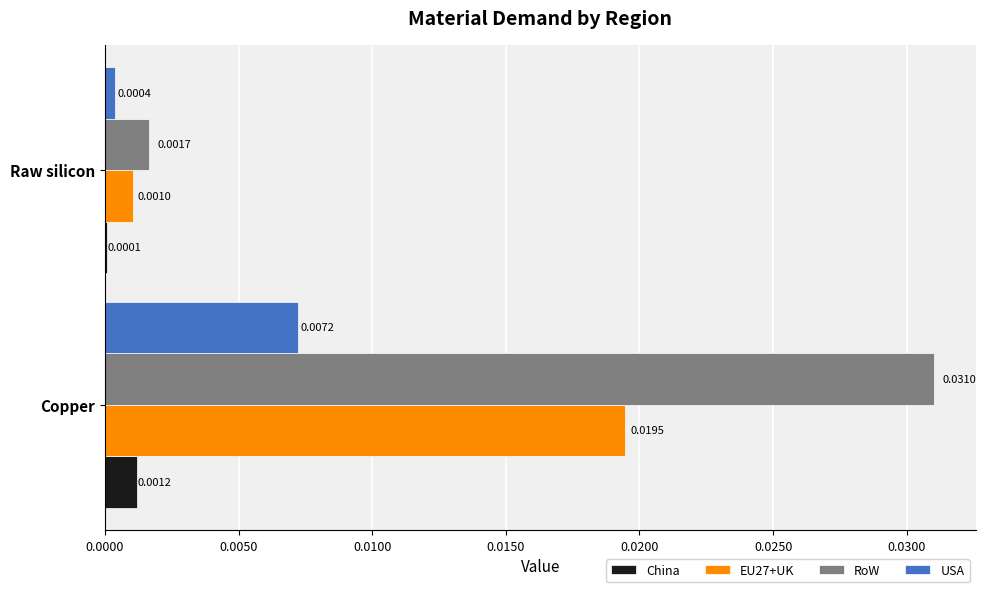

Where is China nearest to the value 0?

Raw silicon